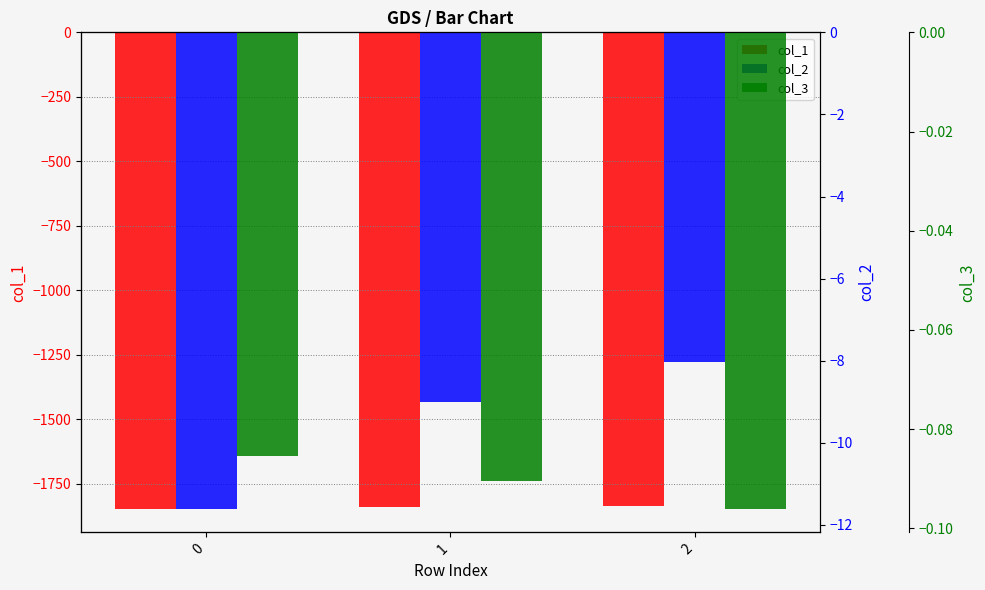

What is the difference between the highest and lowest values at 0?

1846.4